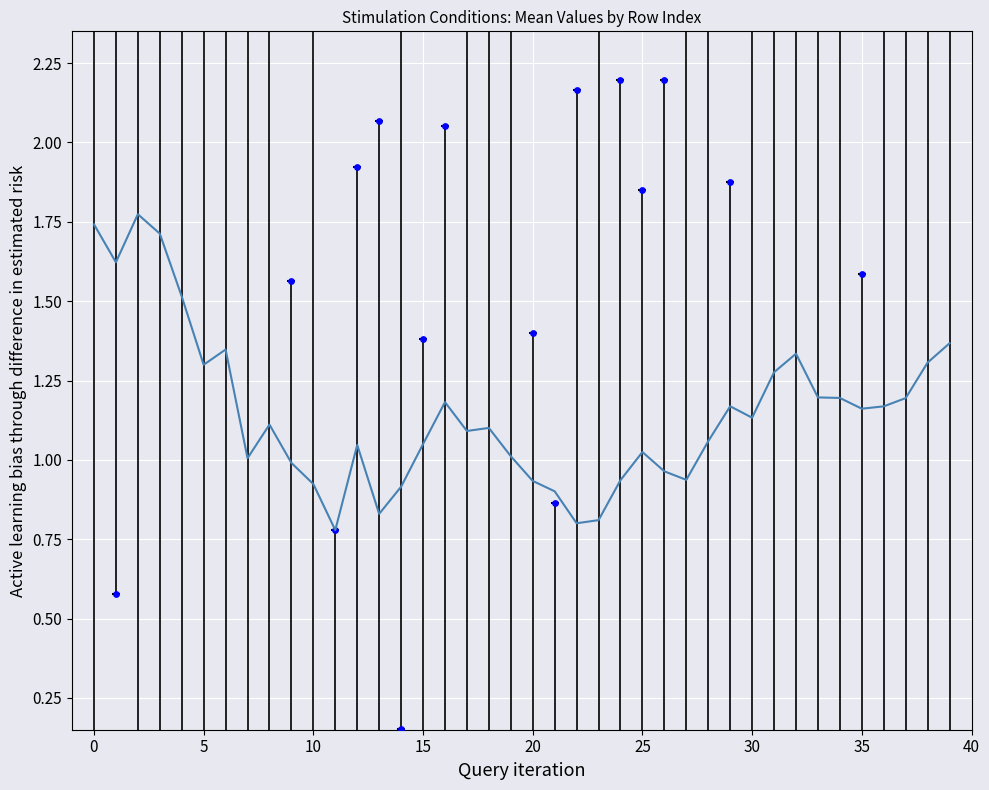

What is the ratio of the value at 35 to the value at 30?

1.0